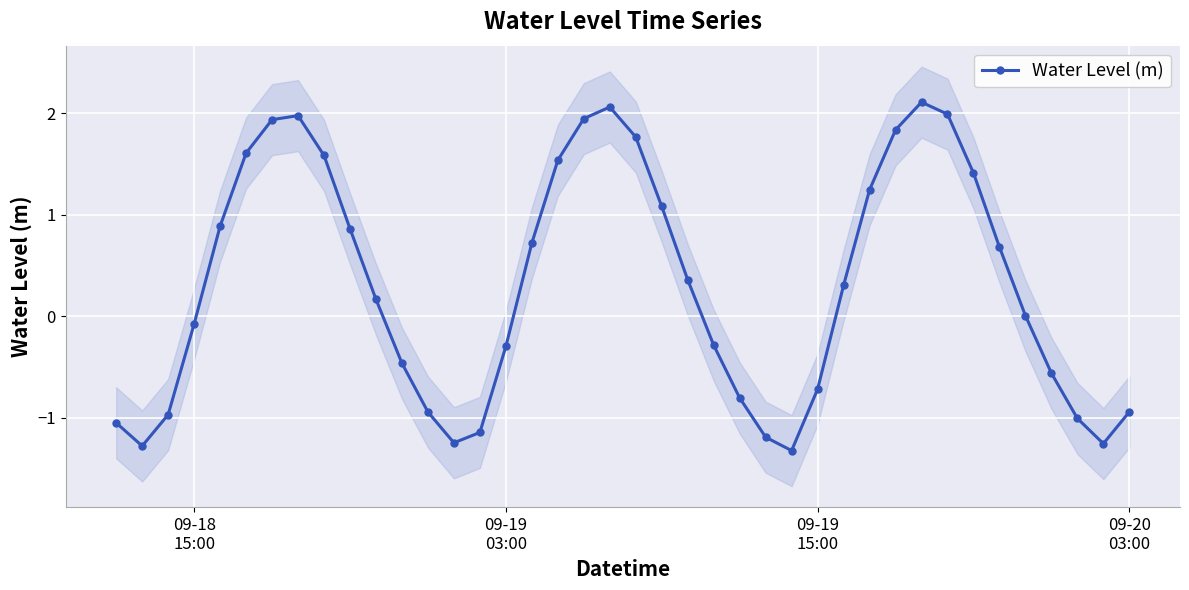

True or false: the data has more than 2 interior local peaks.

True